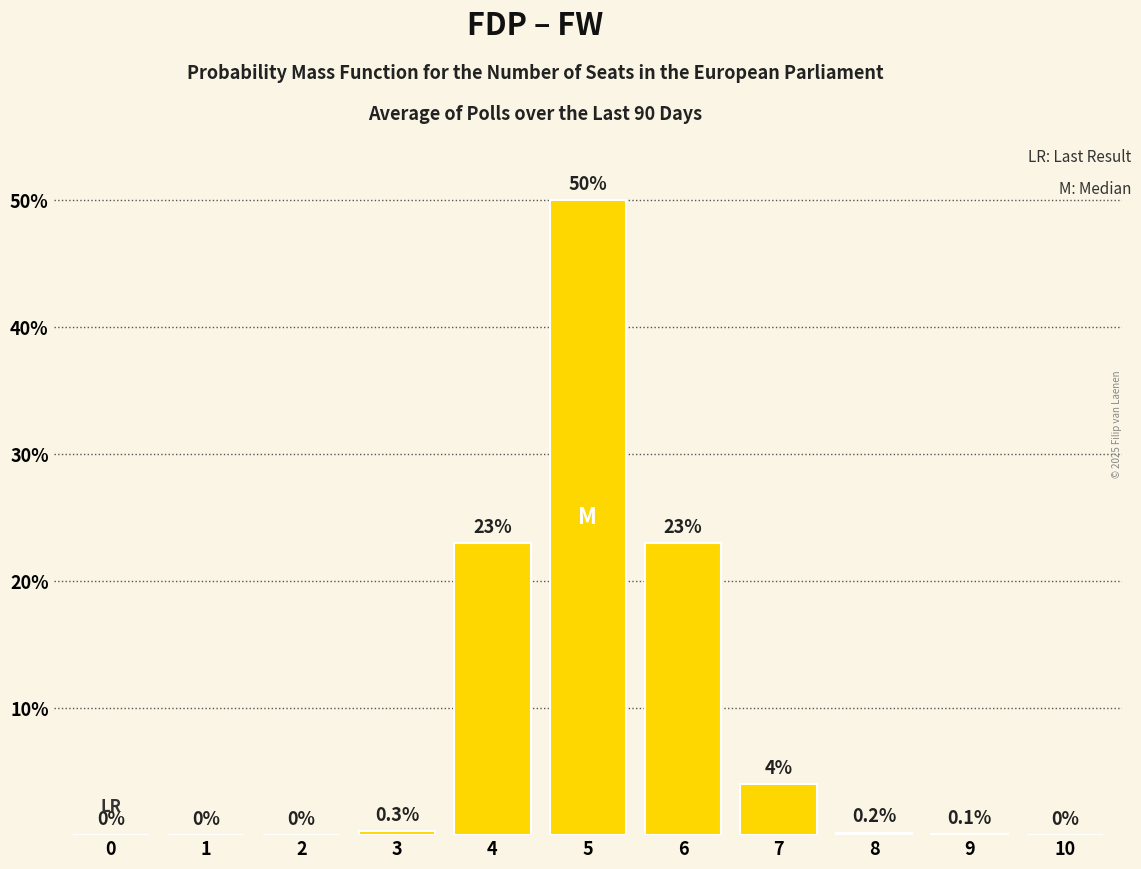

Reading left to right, list all the values displayed in this chart.

0=0.0	1=0.0	2=0.0	3=0.3	4=23.0	5=50.0	6=23.0	7=4.0	8=0.2	9=0.1	10=0.0